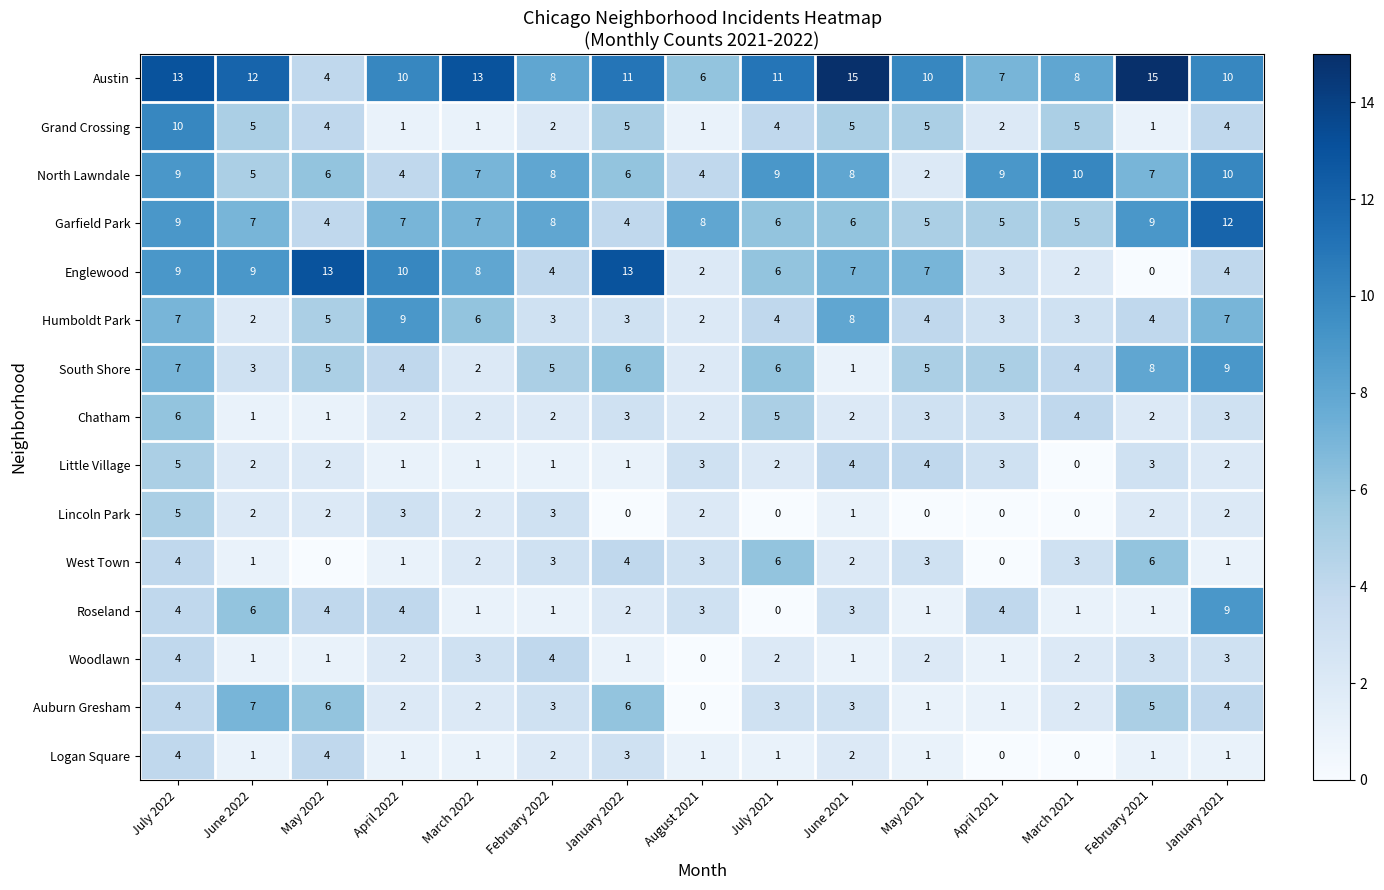

Which series has the widest spread of values?

Englewood